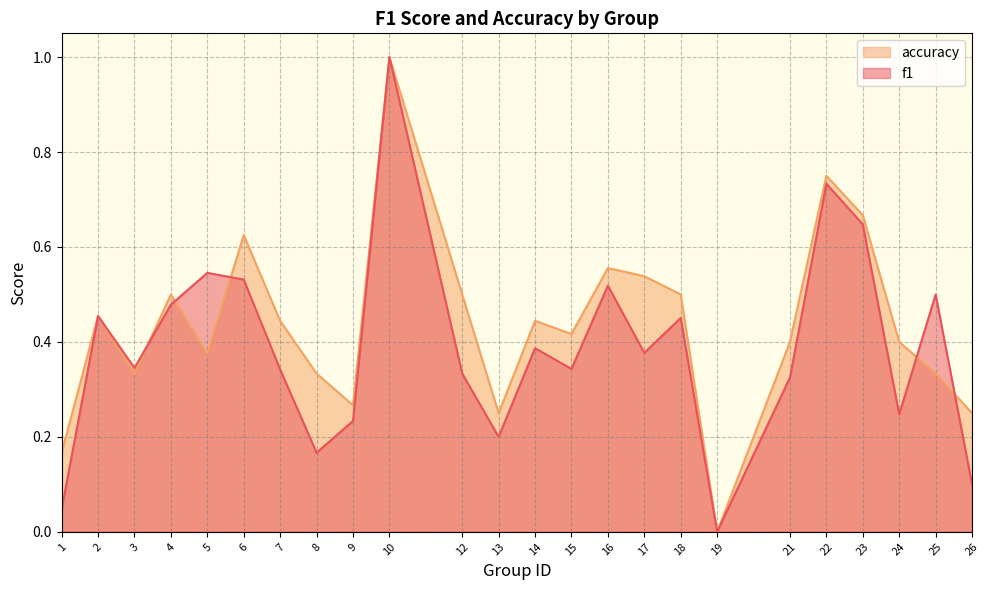

What is the maximum value for f1?

1.0